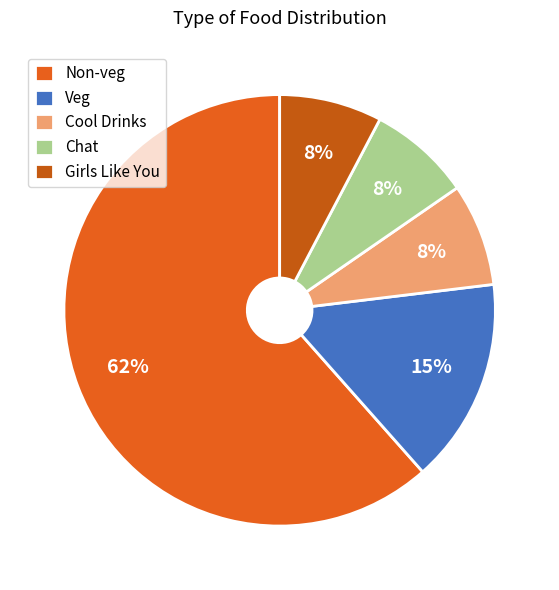

Which slice is the smallest?

Cool Drinks